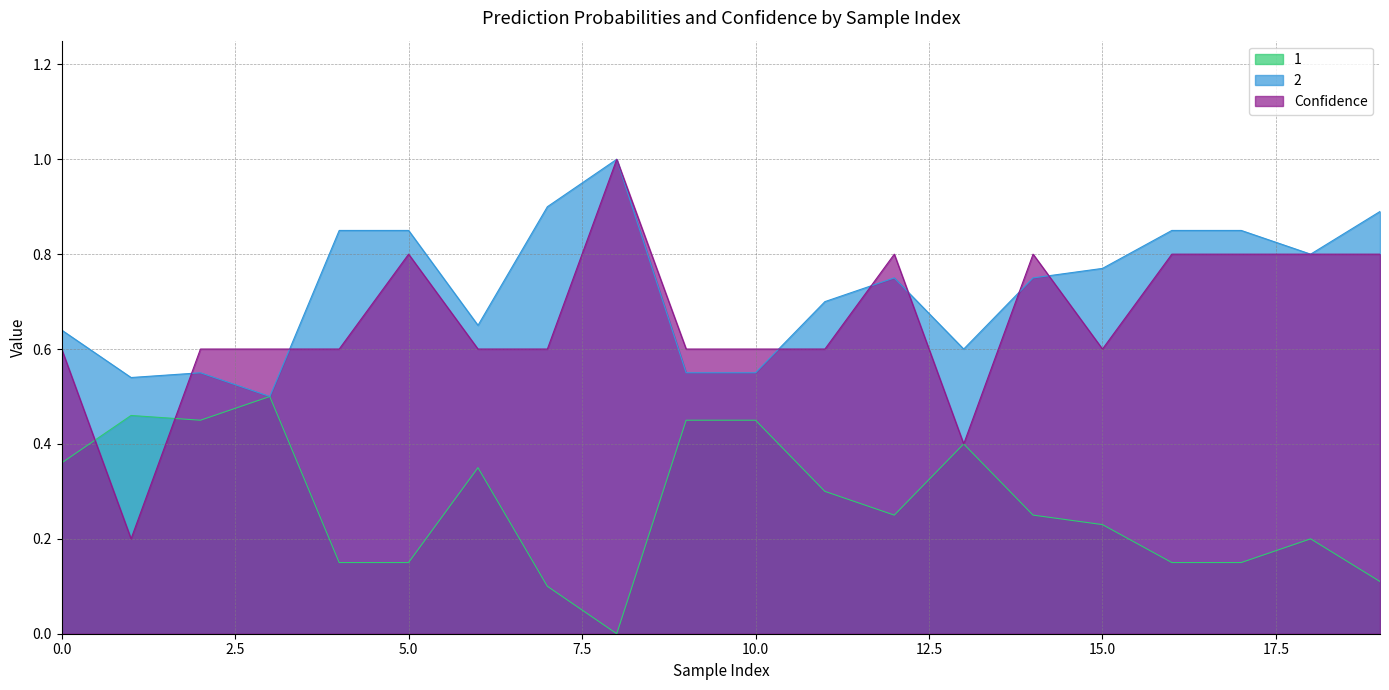

What is the minimum value for Confidence?

0.2